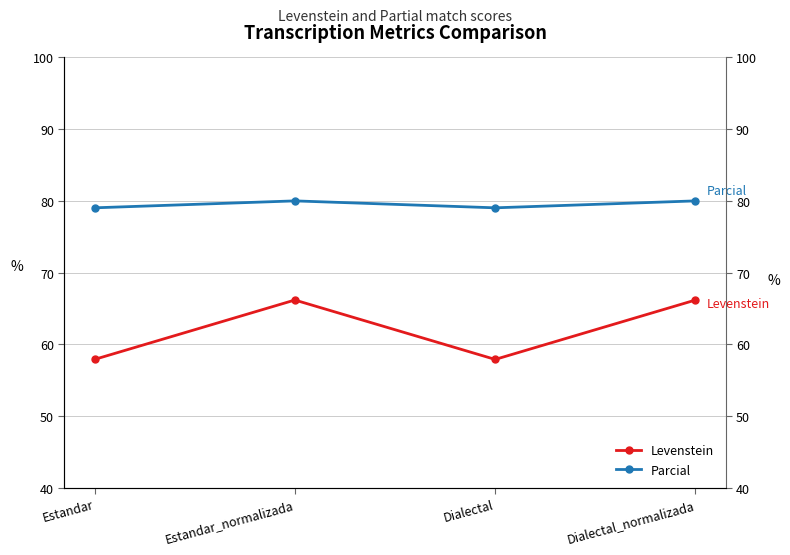

What is the minimum value for Parcial?

79.0